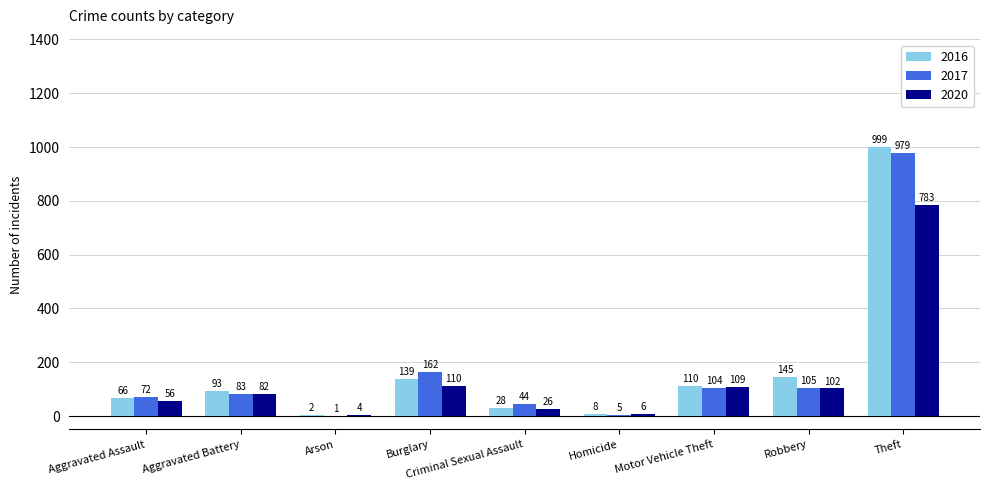

Which label corresponds to the largest value in the chart?

Theft